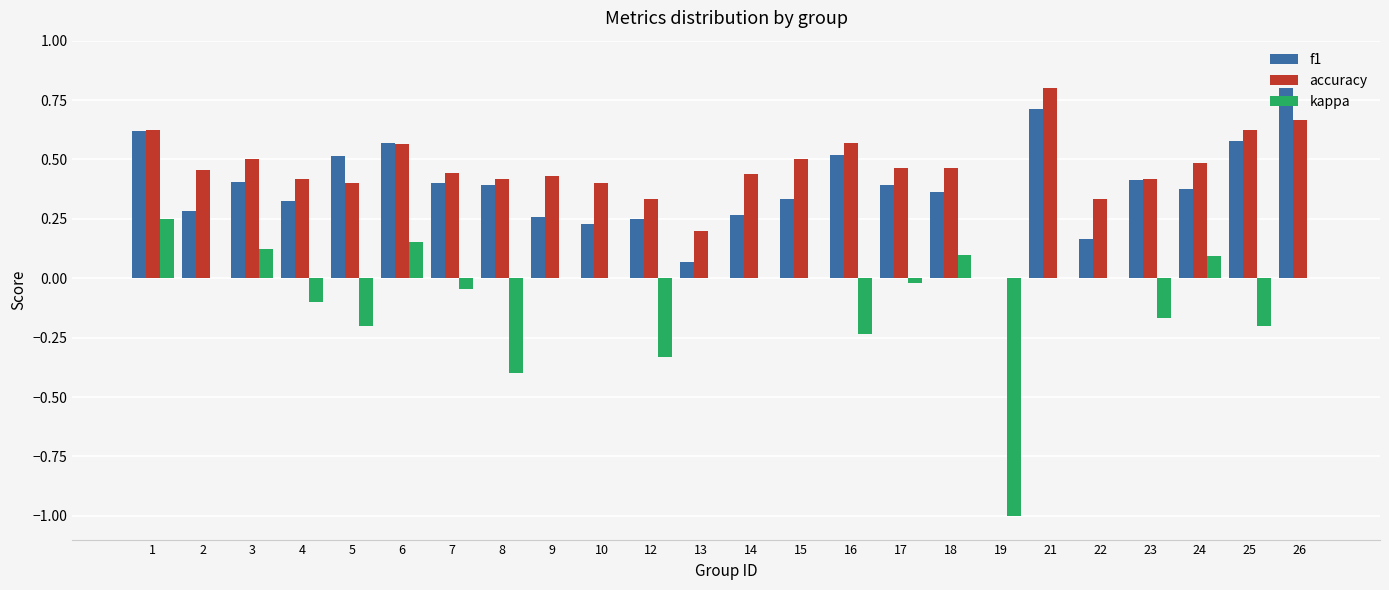

Which series changed the most between 16 and 19?

kappa